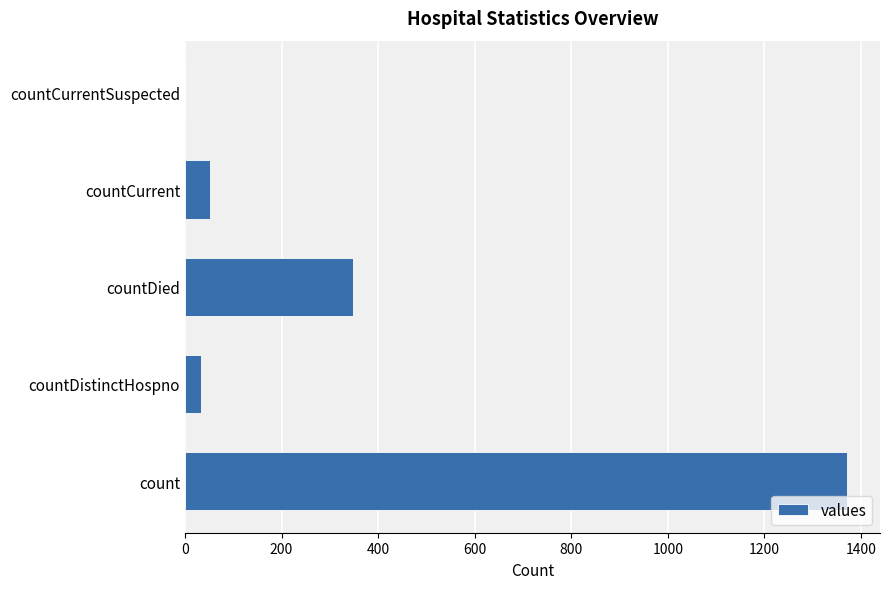

Where is the data nearest to the value 685?

countDied